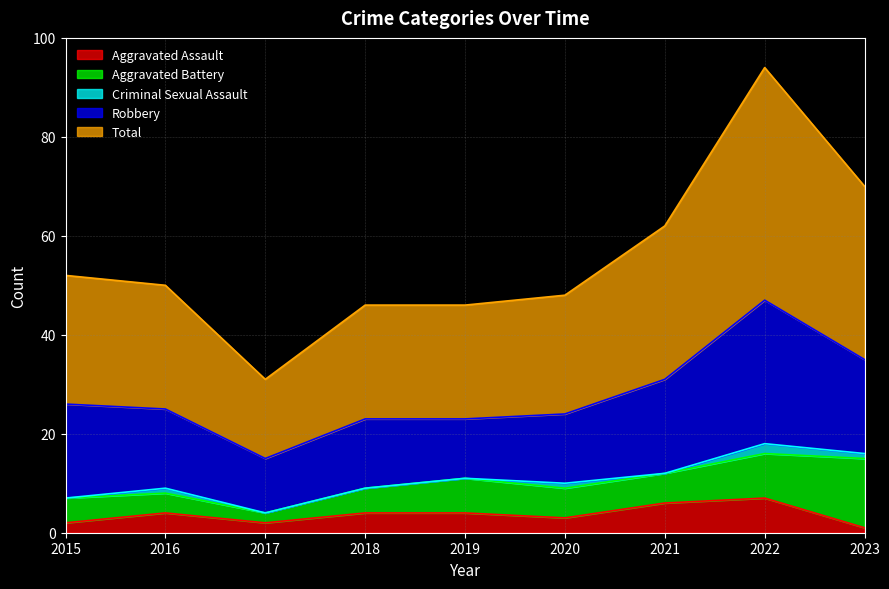

How many series are shown in this chart?

5